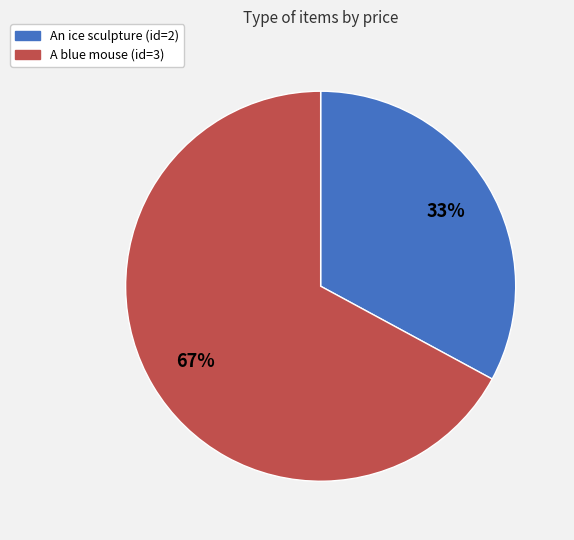

Combined, do A blue mouse (id=3) and An ice sculpture (id=2) account for over 50%?

Yes